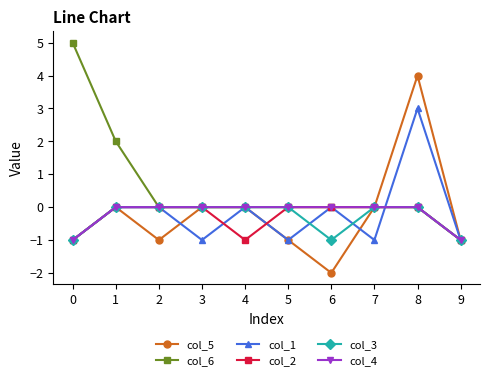

Between 6 and 7, which series saw the biggest shift?

col_5